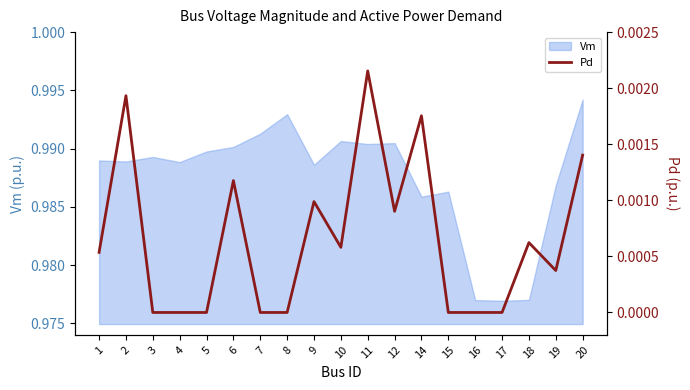

Which category has the highest value in the Vm series?

20